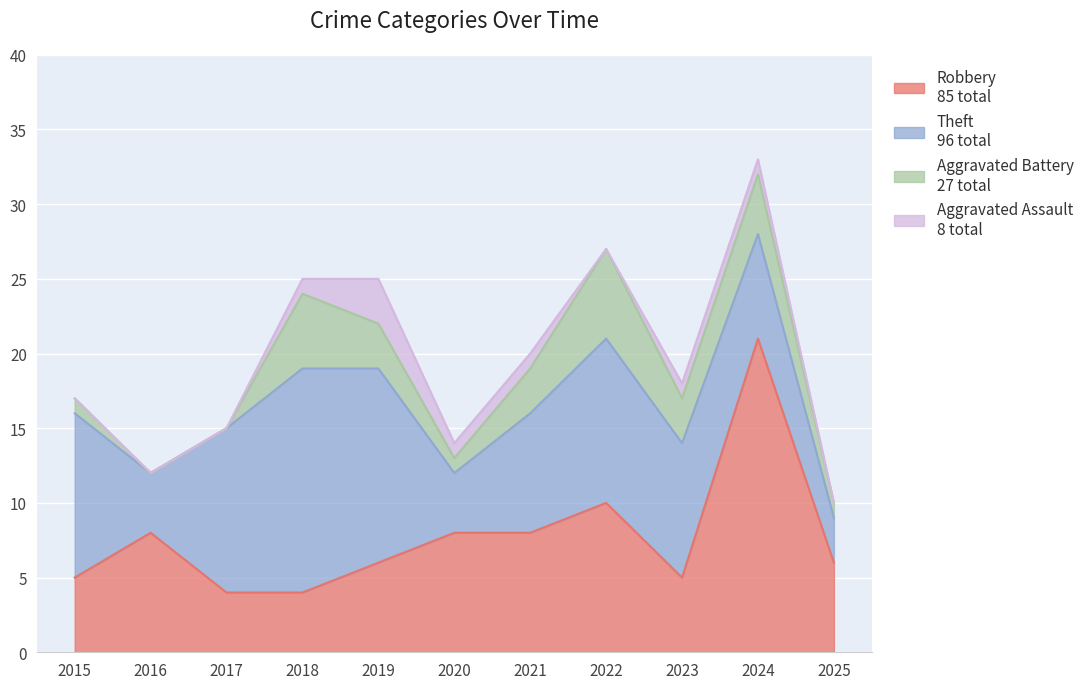

At which label is Aggravated Battery closest to 3?

2019